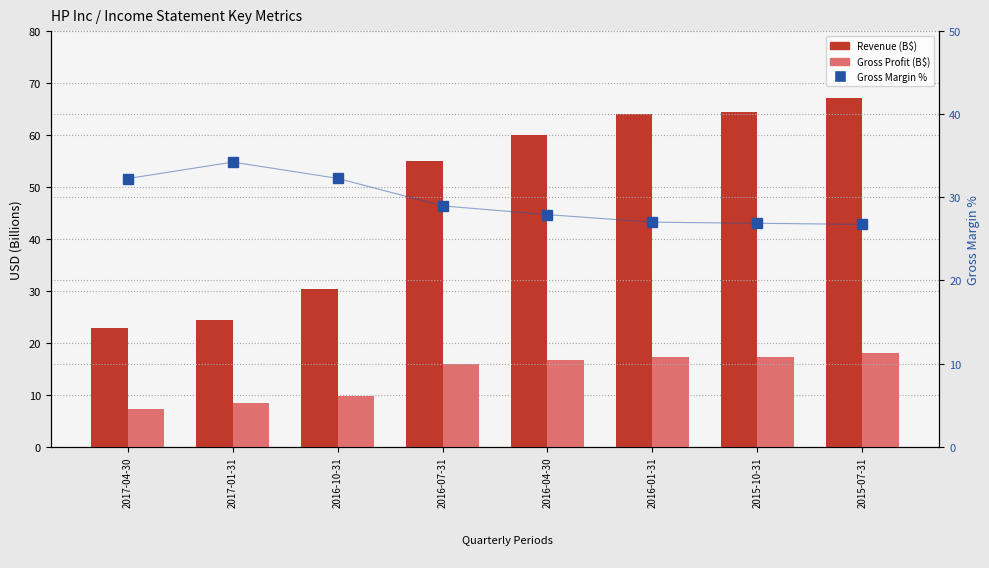

What is the average value of the Gross Margin % series?

29.5